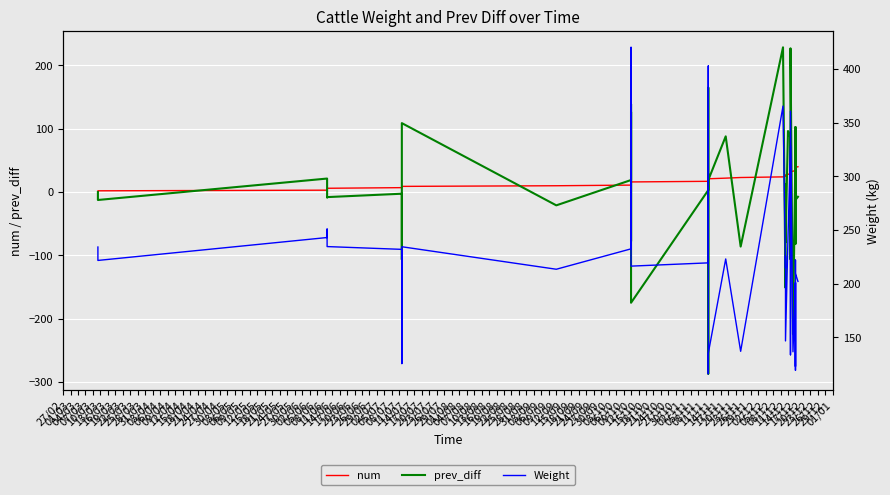

How many data points in prev_diff are above 0?

19